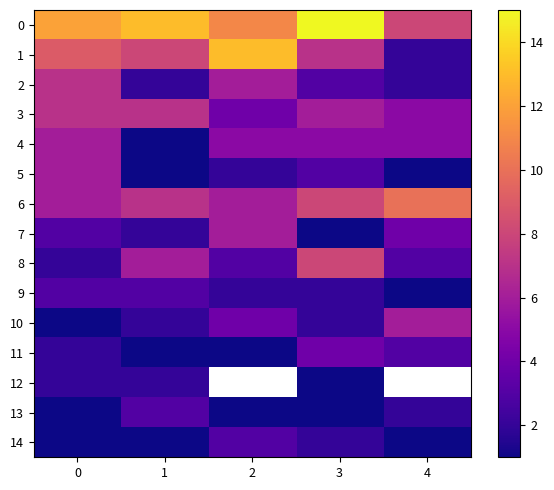

Which series has the largest range (max minus min)?

1